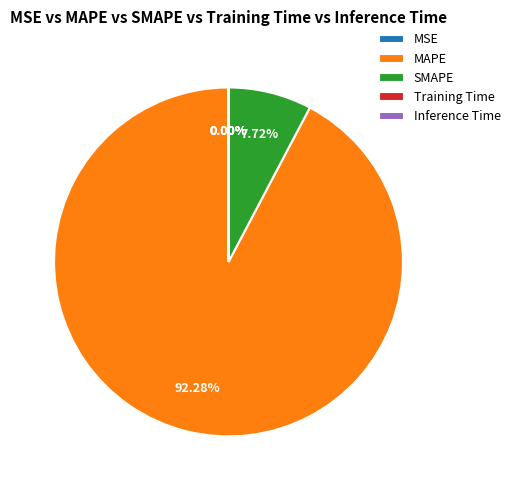

What portion of the pie excludes MSE?

100.0%